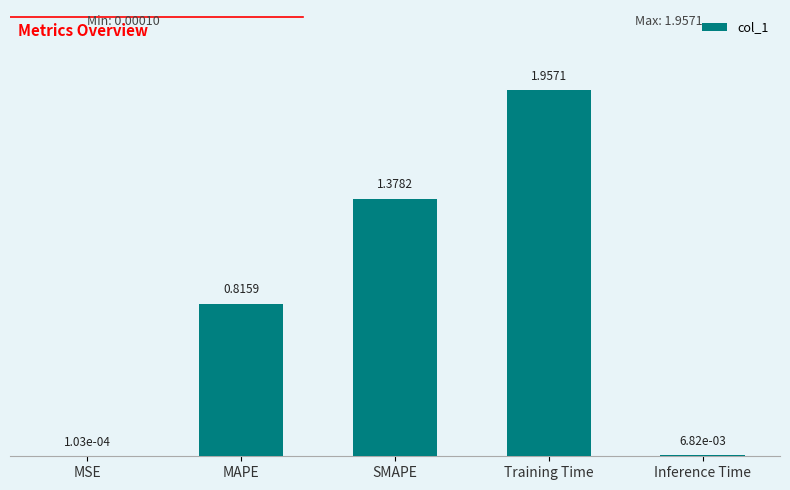

Where is the data nearest to the value 0?

MSE